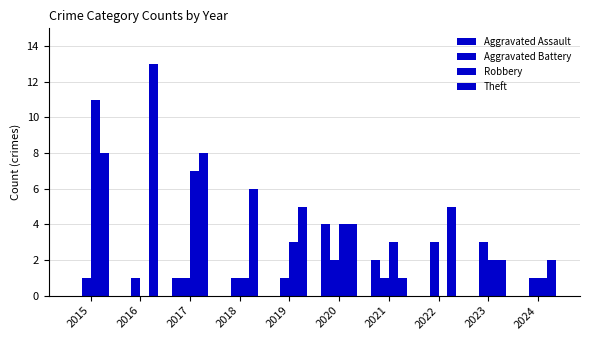

Reading right to left, extract all data points from this chart.

Aggravated Assault: 0	0	0	2	4	0	0	1	0	0
Aggravated Battery: 1	3	3	1	2	1	1	1	1	1
Robbery: 1	2	0	3	4	3	1	7	0	11
Theft: 2	2	5	1	4	5	6	8	13	8